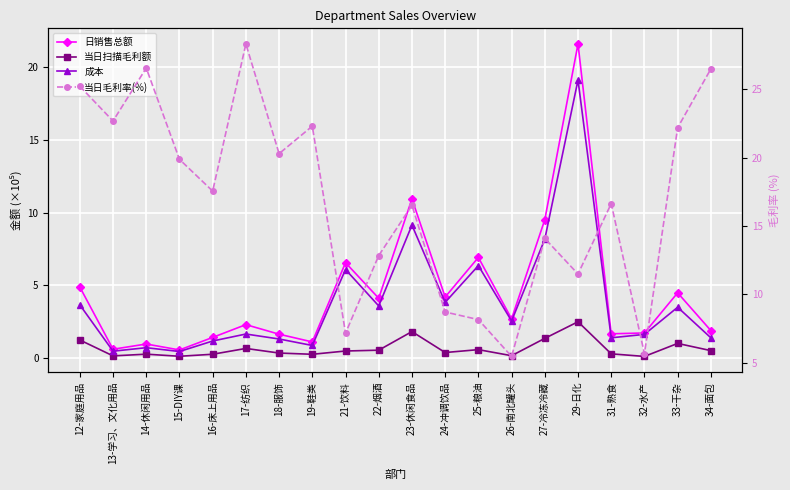

Count the number of data series in this chart.

4